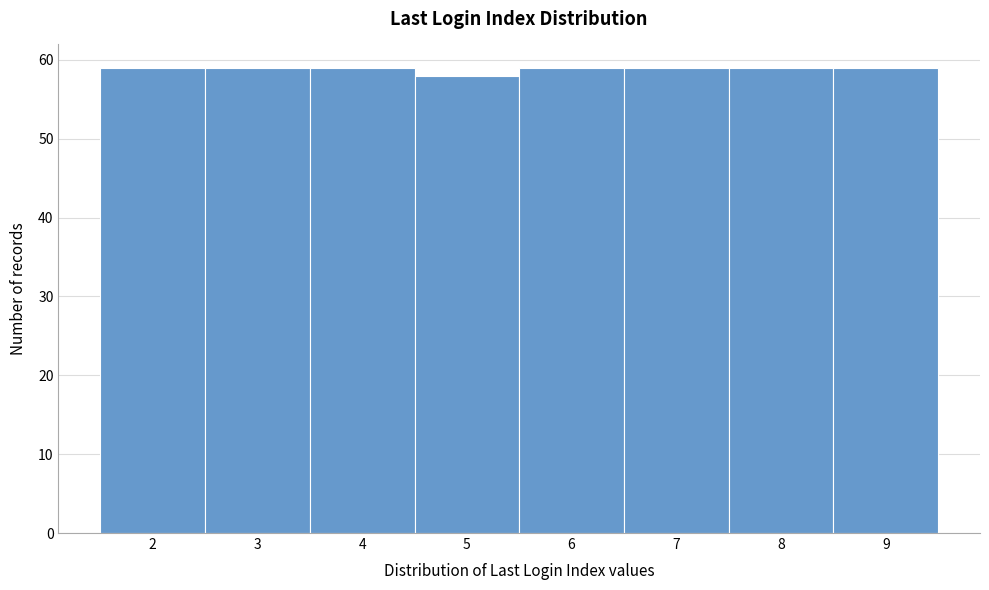

Reading left to right, list every bar in this chart as the range it spans on the x-axis followed by its height. The values are not printed on the chart, so give them approximately, as read against the axis.

1.5 to 2.5: 59
2.5 to 3.5: 59
3.5 to 4.5: 59
4.5 to 5.5: 58
5.5 to 6.5: 59
6.5 to 7.5: 59
7.5 to 8.5: 59
8.5 to 9.5: 59